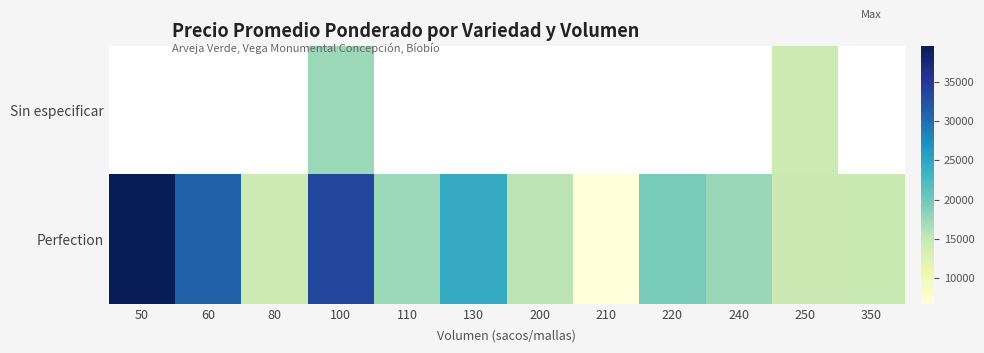

What is the difference between the maximum and minimum values in the Perfection series?

32886.0